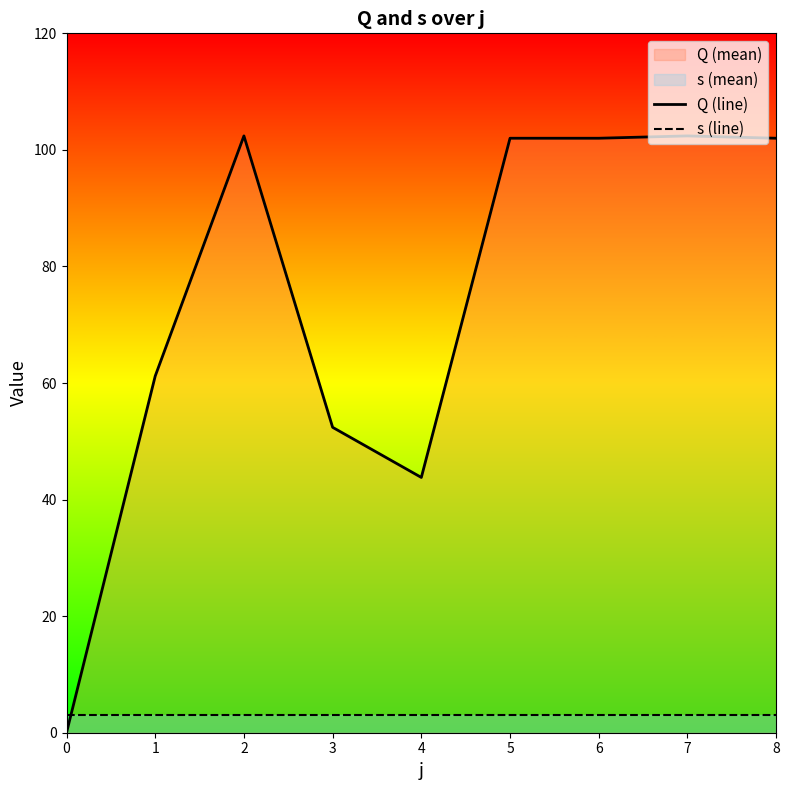

Where does the Q (line) series first go above 102?

2